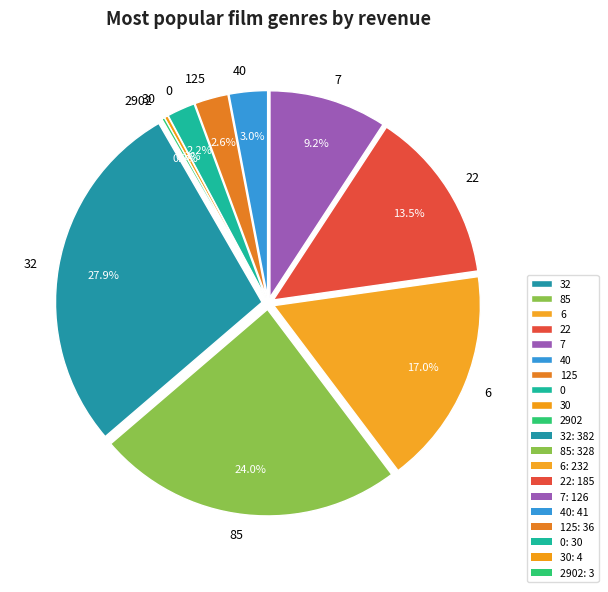

Is there a majority slice in this chart?

No